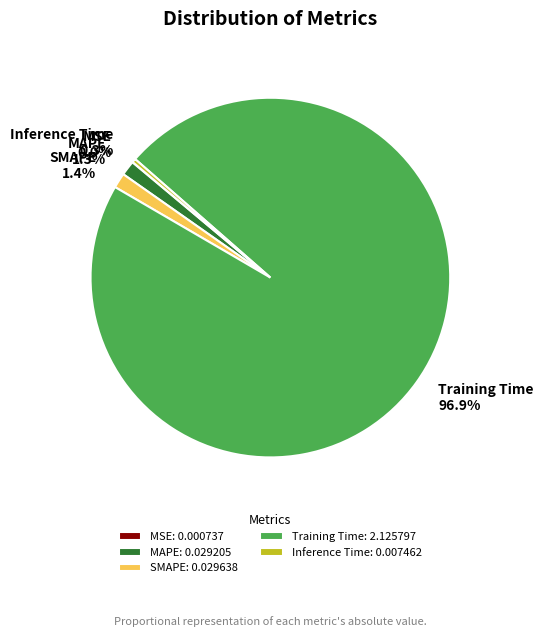

Combined, what portion of the pie is Inference Time and Training Time?

97.3%